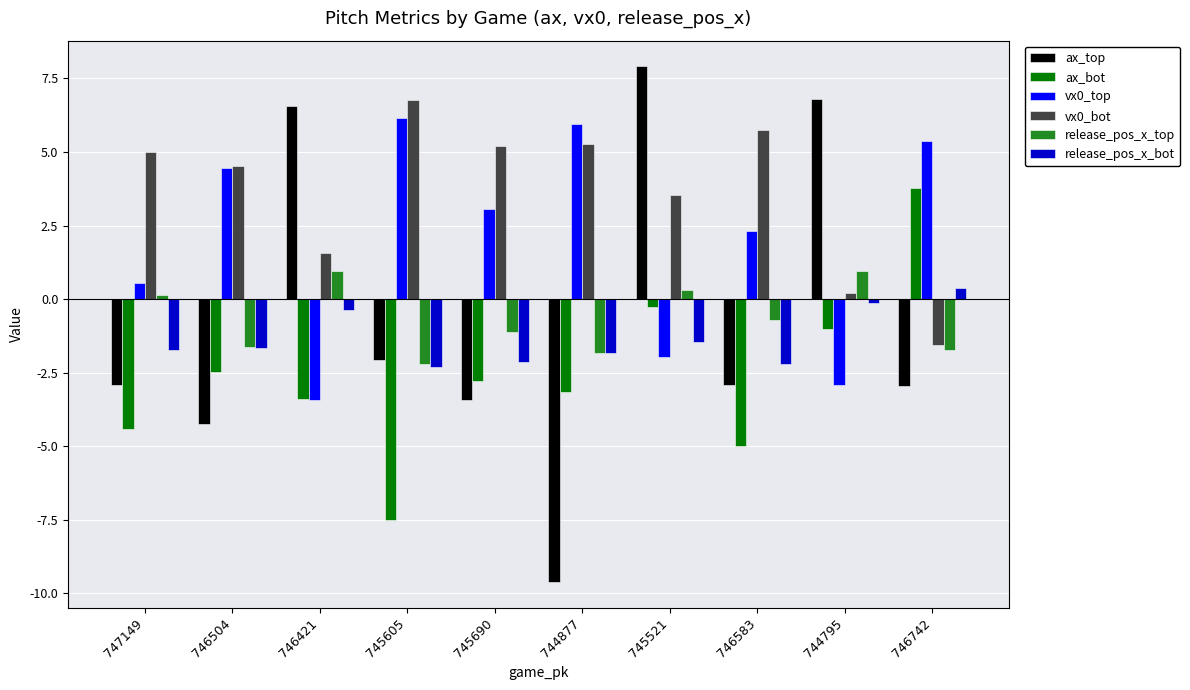

How many bars are there in each group?

6